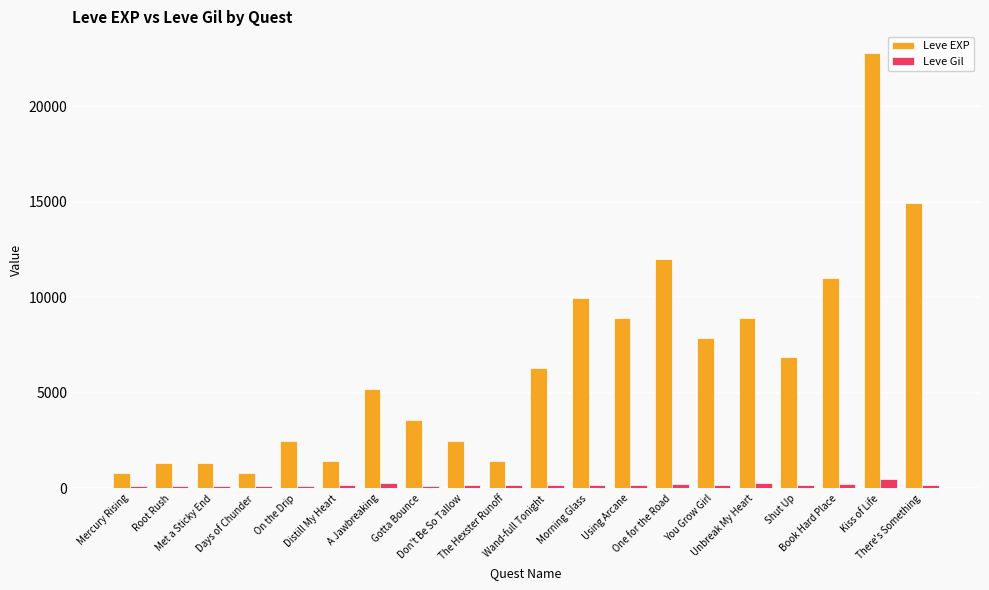

What is the minimum value for Leve EXP?

800